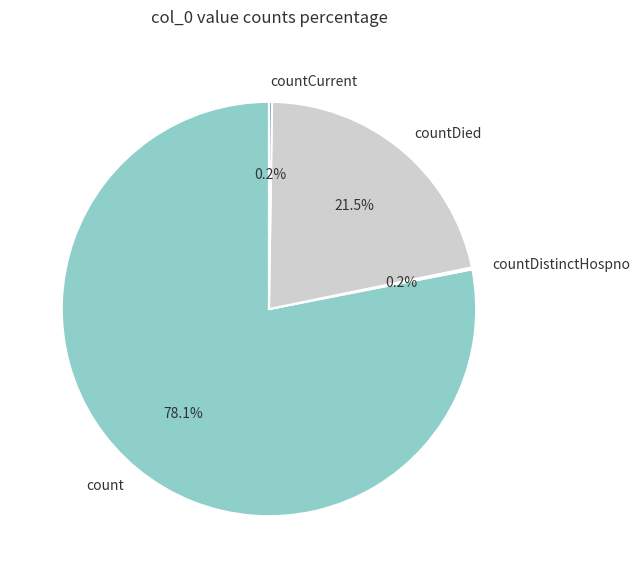

True or false: count accounts for 78% of the total.

True